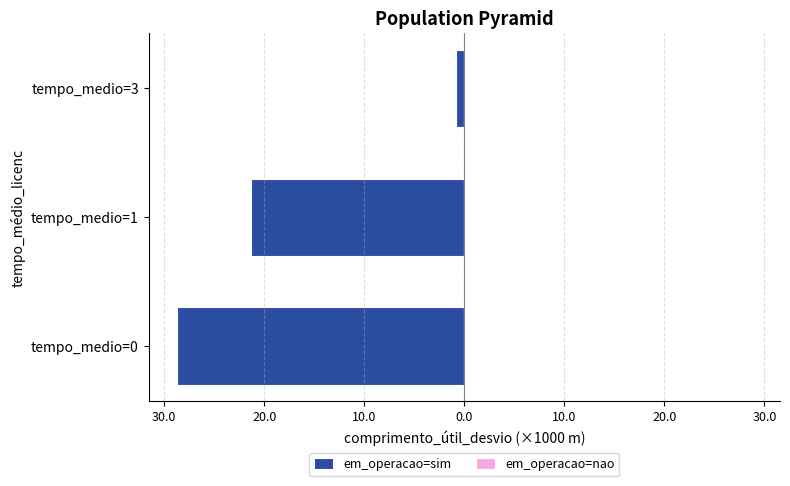

Does the chart contain any negative values?

Yes